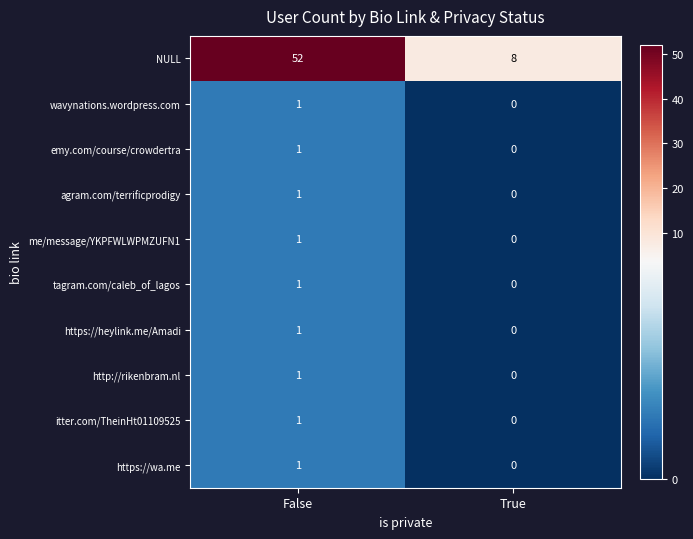

List the labels in order of https://wa.me value, largest first.

False, True